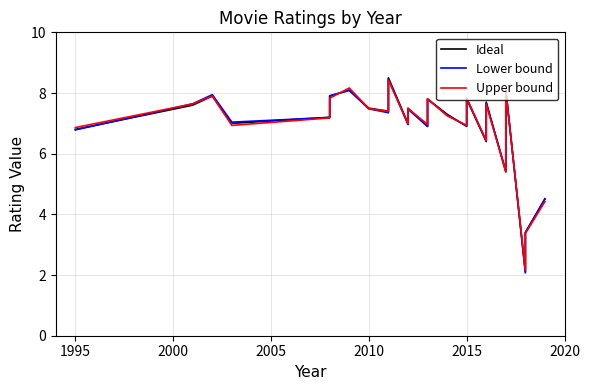

List the series in order of their peak value, highest first.

Ideal, Lower bound, Upper bound